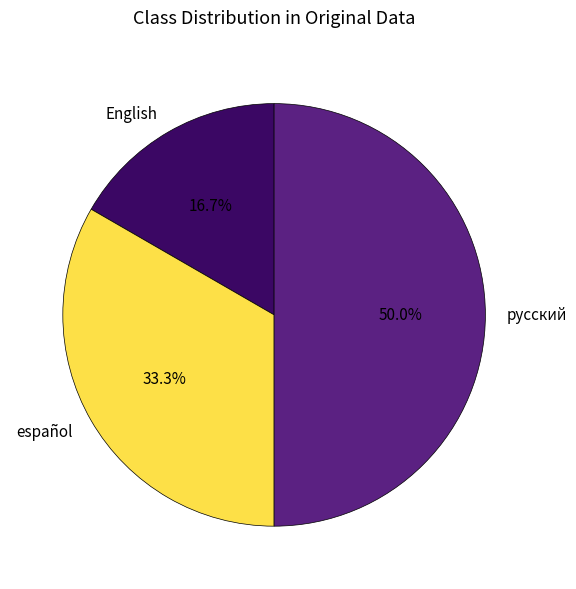

How many segments does this pie chart have?

3